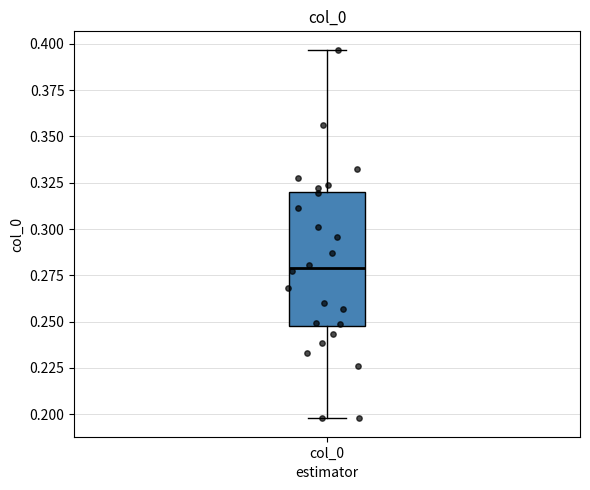

Transcribe this box plot: give where the median line is, the range the box spans, and where the two whiskers end, as read against the y-axis. The values are not printed on the chart, so give them approximately, as read against the axis.

median 0.280, box 0.250 to 0.320, whiskers 0.200 to 0.395